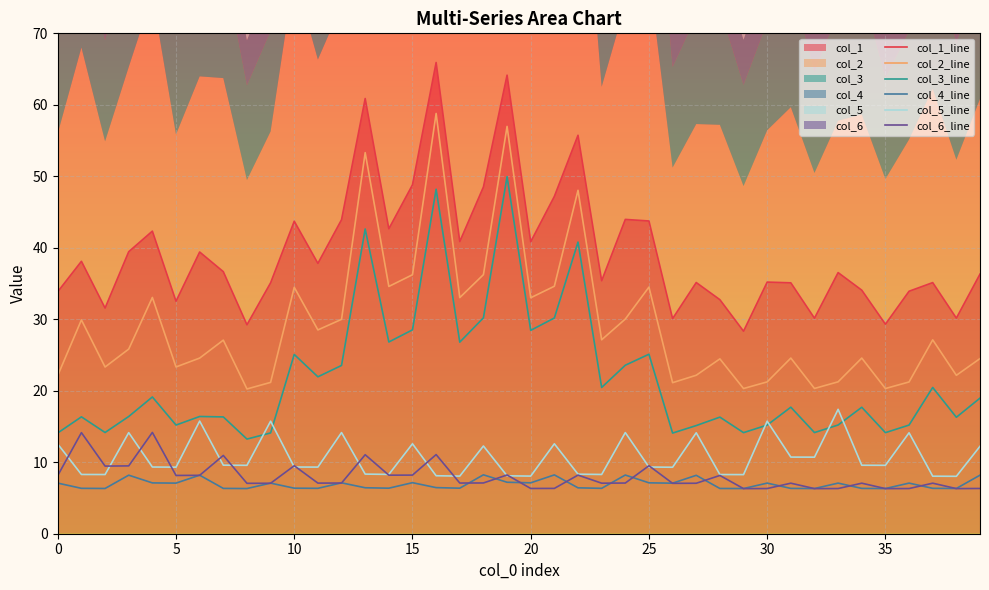

What is the label of the 23rd point from the left?

22